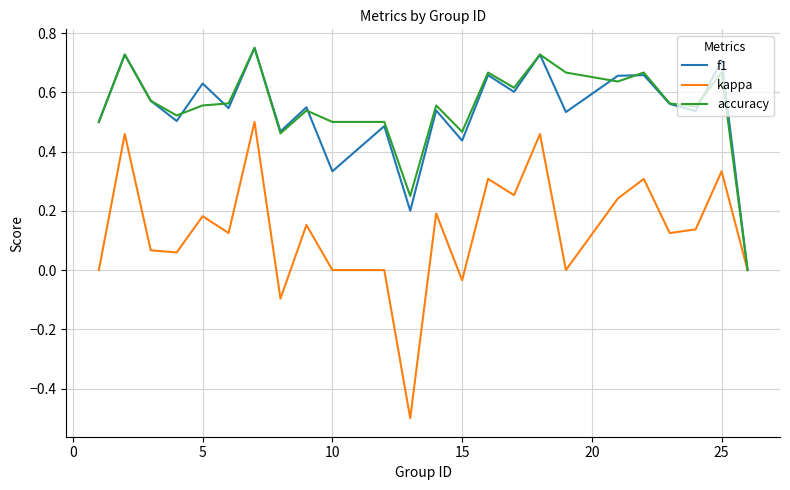

Which series has the largest range (max minus min)?

kappa